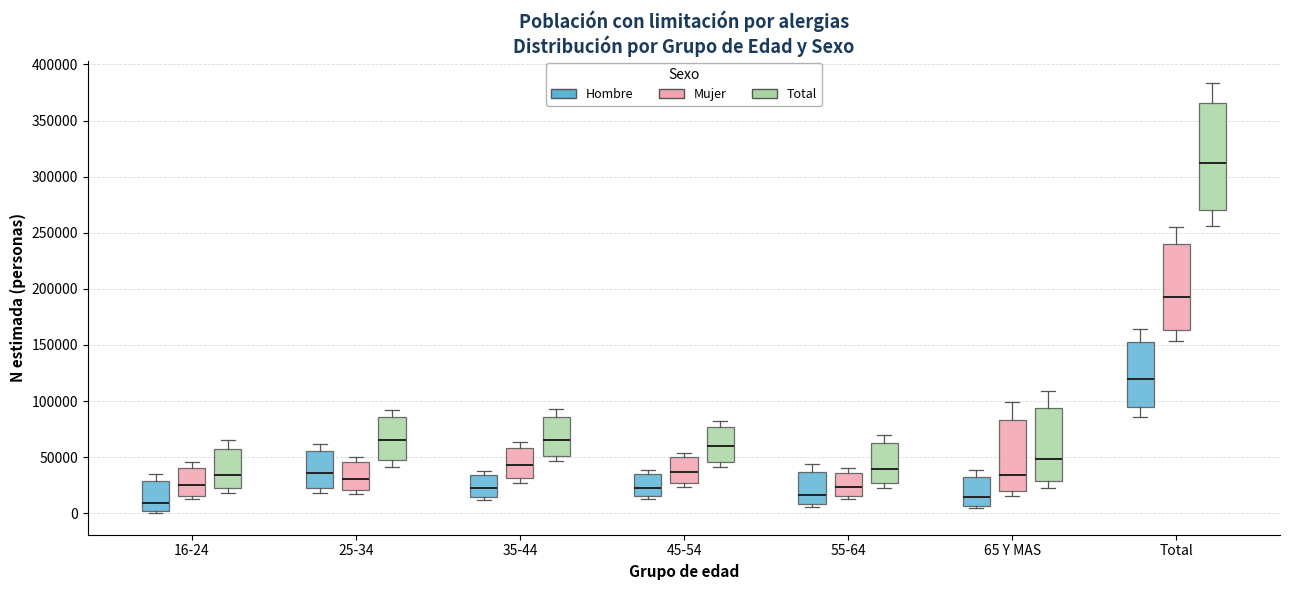

Reading left to right, transcribe this box plot: for each box, give where its median line is, the range the box spans, and where its two whiskers end, as read against the y-axis. The values are not printed on the chart, so give them approximately, as read against the axis.

16-24 (Hombre): median 10000, box 0 to 30000, whiskers 0 (just below the box's lower edge) to 35000
16-24 (Mujer): median 25000, box 15000 to 40000, whiskers 15000 (just below the box's lower edge) to 45000
16-24 (Total): median 35000, box 20000 to 55000, whiskers 20000 (just below the box's lower edge) to 65000
25-34 (Hombre): median 35000, box 20000 to 55000, whiskers 20000 (just below the box's lower edge) to 60000
25-34 (Mujer): median 30000, box 20000 to 45000, whiskers 20000 (just below the box's lower edge) to 50000
25-34 (Total): median 65000, box 45000 to 85000, whiskers 40000 to 90000
35-44 (Hombre): median 20000, box 15000 to 35000, whiskers 10000 to 40000
35-44 (Mujer): median 45000, box 30000 to 60000, whiskers 25000 to 65000
35-44 (Total): median 65000, box 50000 to 85000, whiskers 45000 to 95000
45-54 (Hombre): median 25000, box 15000 to 35000, whiskers 10000 to 40000
45-54 (Mujer): median 35000, box 25000 to 50000, whiskers 25000 (just below the box's lower edge) to 55000
45-54 (Total): median 60000, box 45000 to 75000, whiskers 40000 to 80000
55-64 (Hombre): median 15000, box 10000 to 35000, whiskers 5000 to 45000
55-64 (Mujer): median 25000, box 15000 to 35000, whiskers 15000 (just below the box's lower edge) to 40000
55-64 (Total): median 40000, box 25000 to 60000, whiskers 25000 (just below the box's lower edge) to 70000
65 Y MAS (Hombre): median 15000, box 5000 to 30000, whiskers 5000 (just below the box's lower edge) to 40000
65 Y MAS (Mujer): median 35000, box 20000 to 85000, whiskers 15000 to 100000
65 Y MAS (Total): median 50000, box 30000 to 95000, whiskers 25000 to 110000
Total (Hombre): median 120000, box 95000 to 155000, whiskers 85000 to 165000
Total (Mujer): median 195000, box 165000 to 240000, whiskers 155000 to 255000
Total (Total): median 310000, box 270000 to 365000, whiskers 255000 to 385000